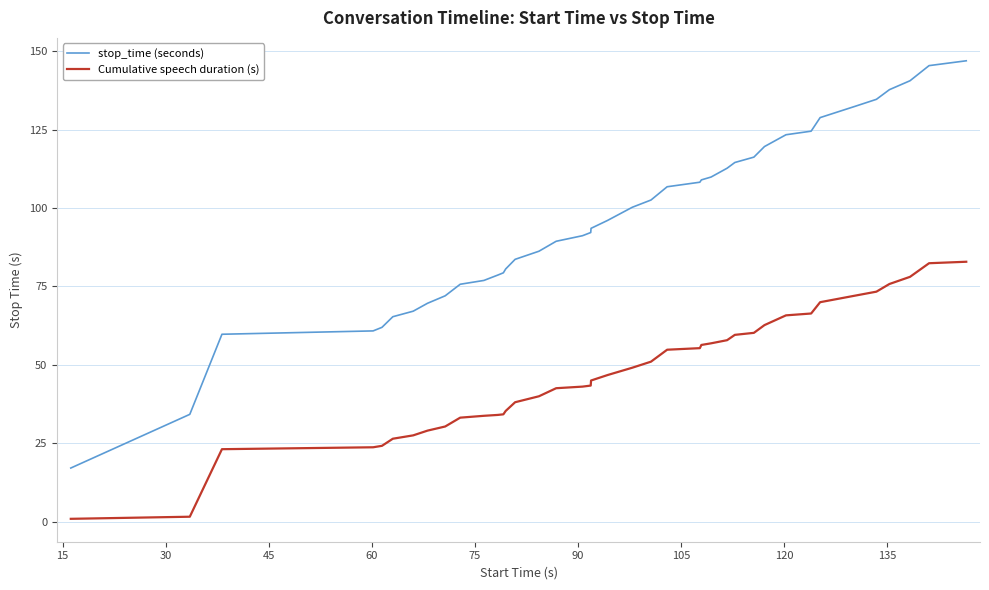

Which series has the largest range (max minus min)?

stop_time (seconds)